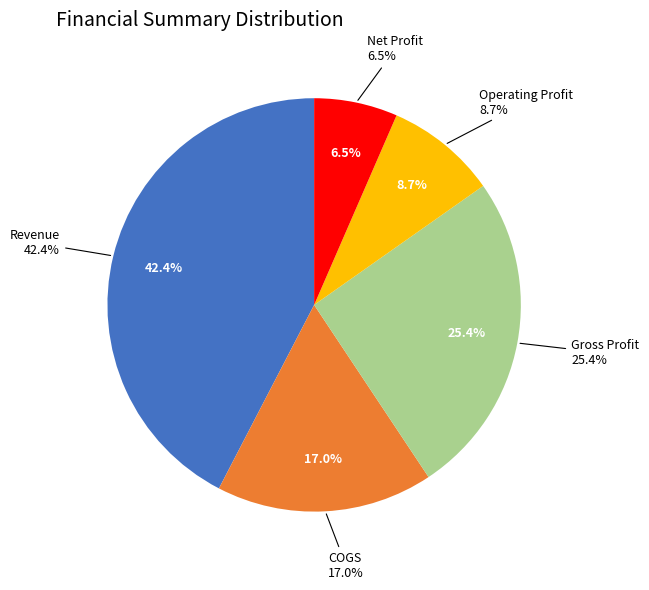

How many segments does this pie chart have?

5